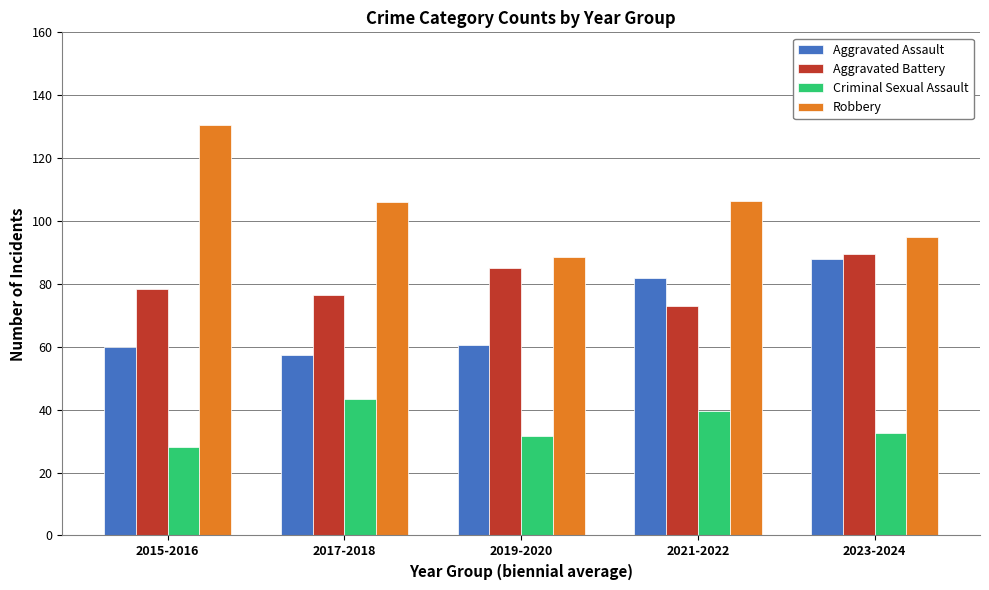

Is it true that Criminal Sexual Assault equals 28.0 at 2015-2016?

True